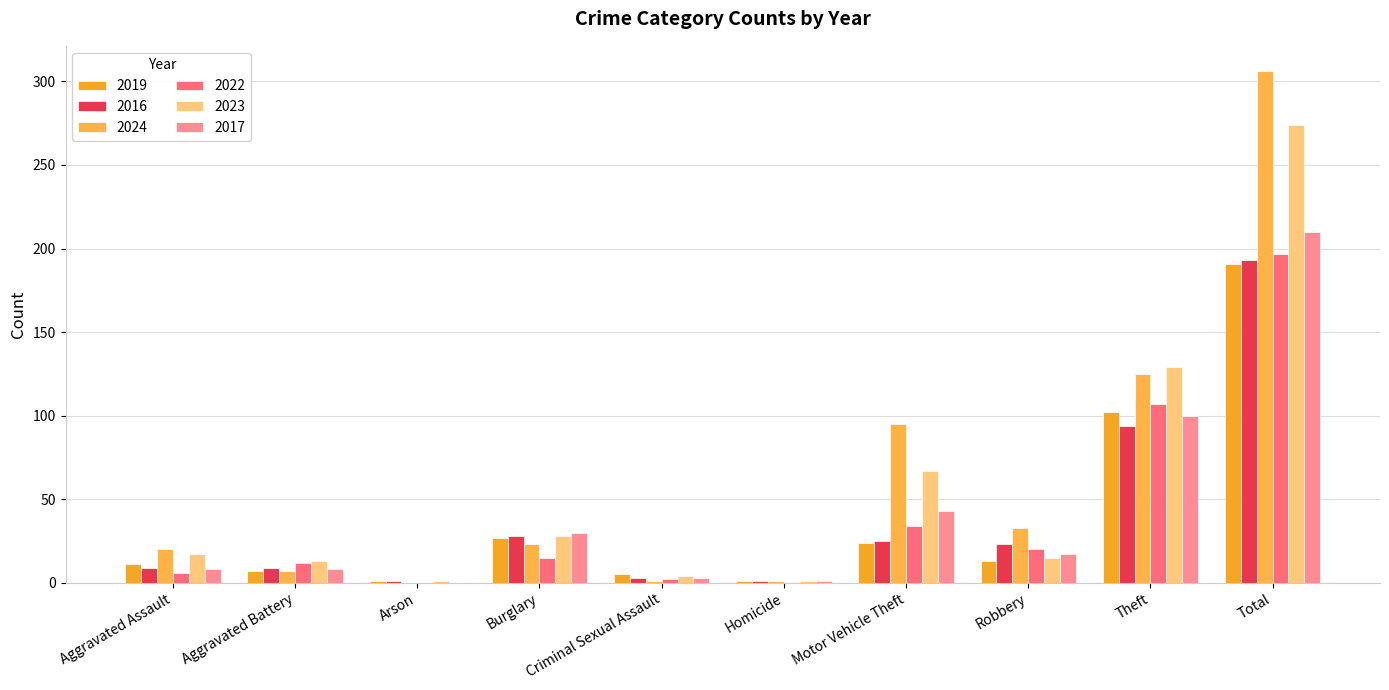

What is the label of the 7th bar from the right?

Burglary